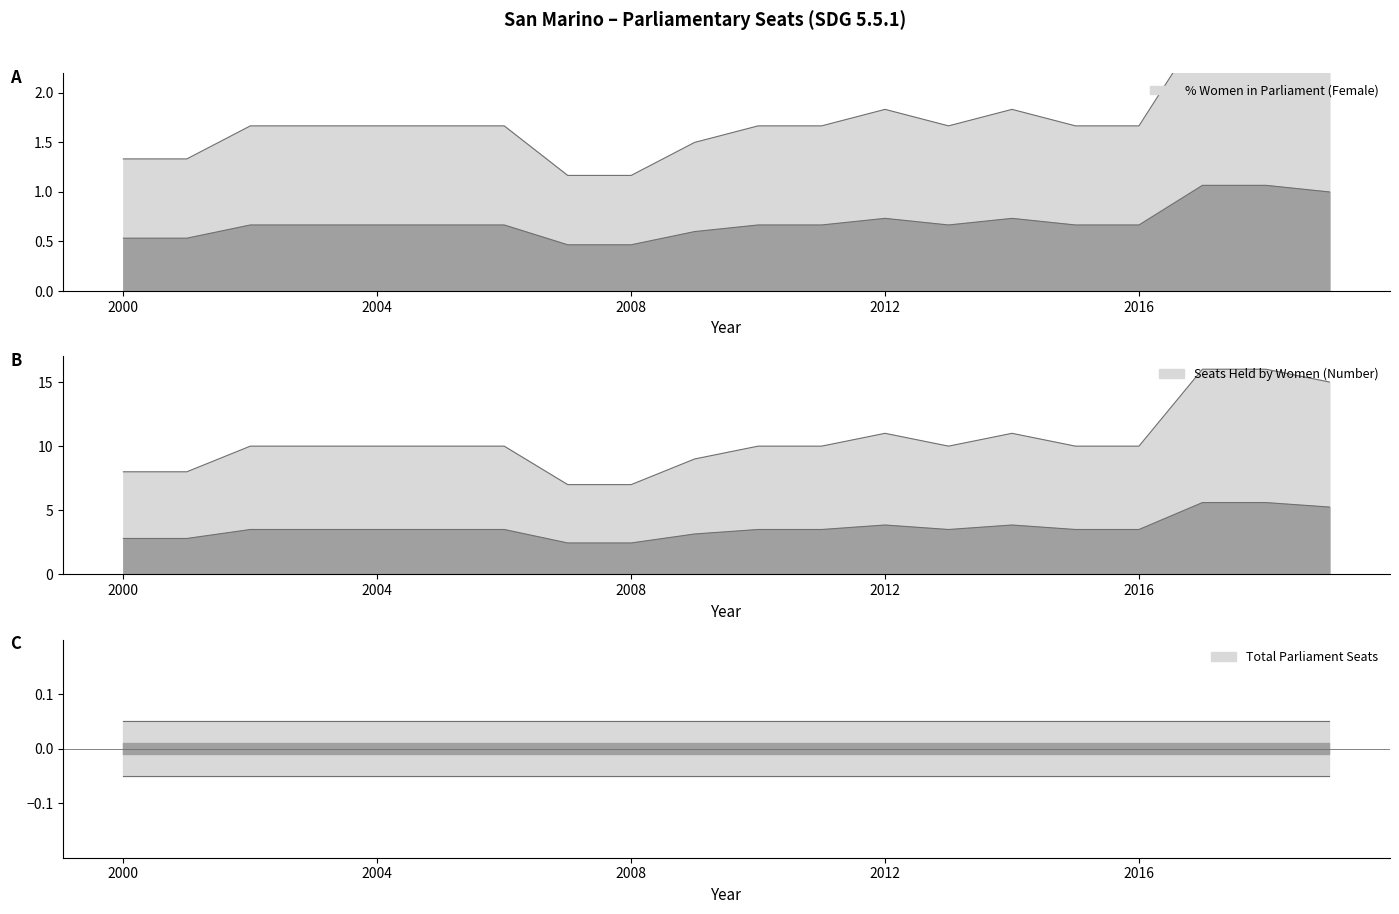

Count the Seats Held by Women (Number) values in the range 10 to 11.

12